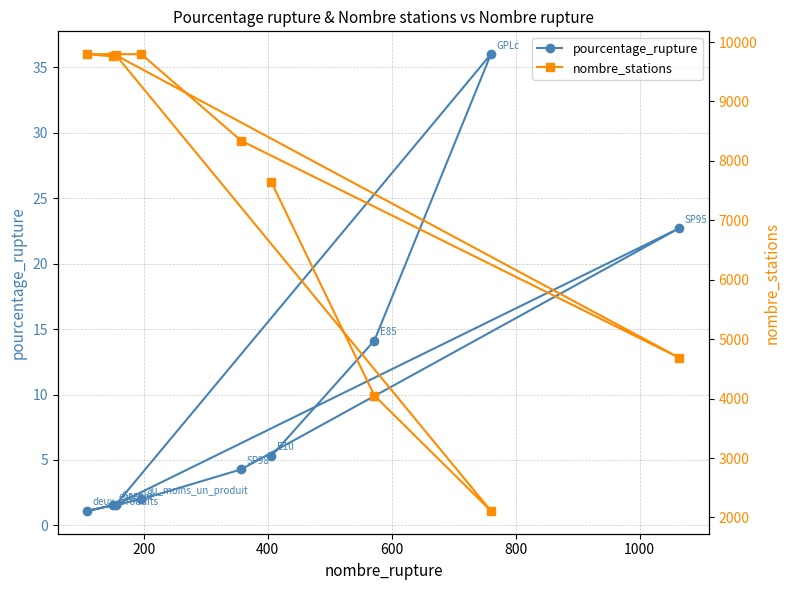

What is the lowest value of the pourcentage_rupture series?

1.1